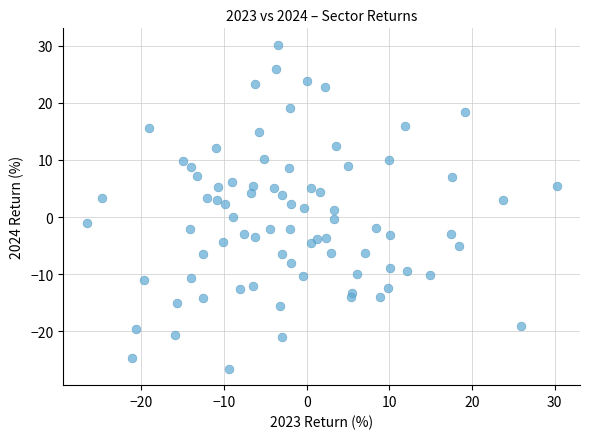

What is the range of X values (max minus min)?

56.9